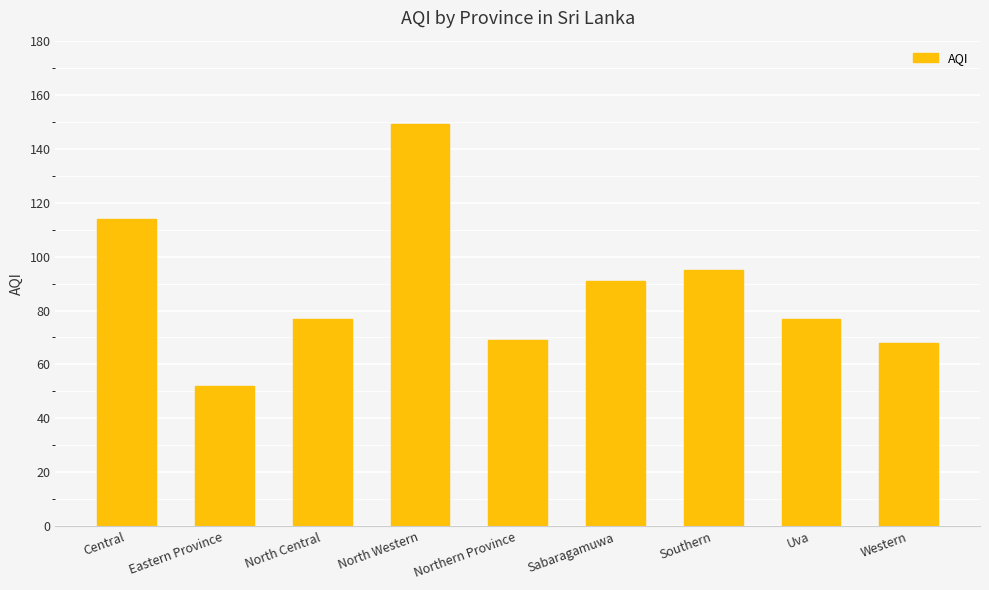

Which category has the highest value across all series?

North Western